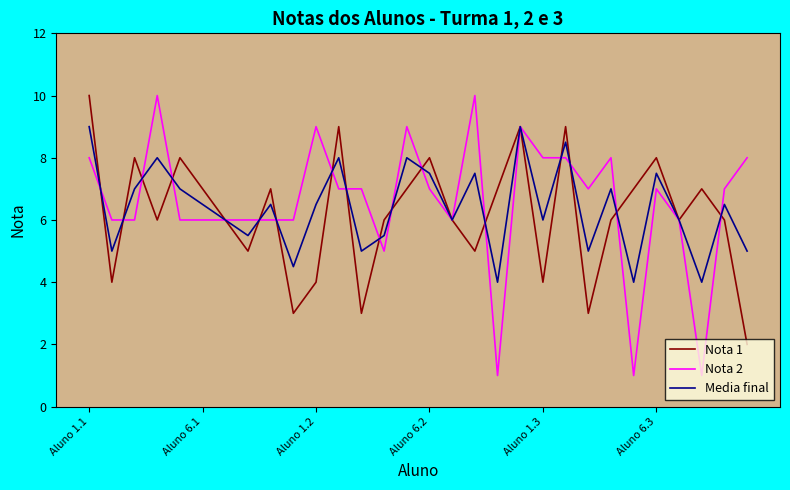

Which series has the largest range (max minus min)?

Nota 2